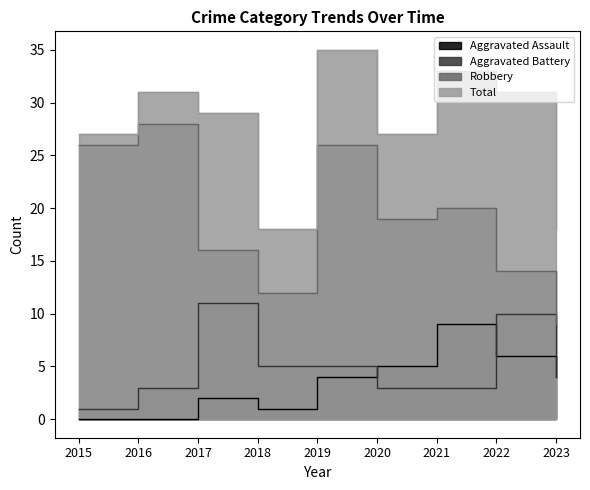

True or false: Aggravated Battery and Aggravated Assault intersect in this chart.

True